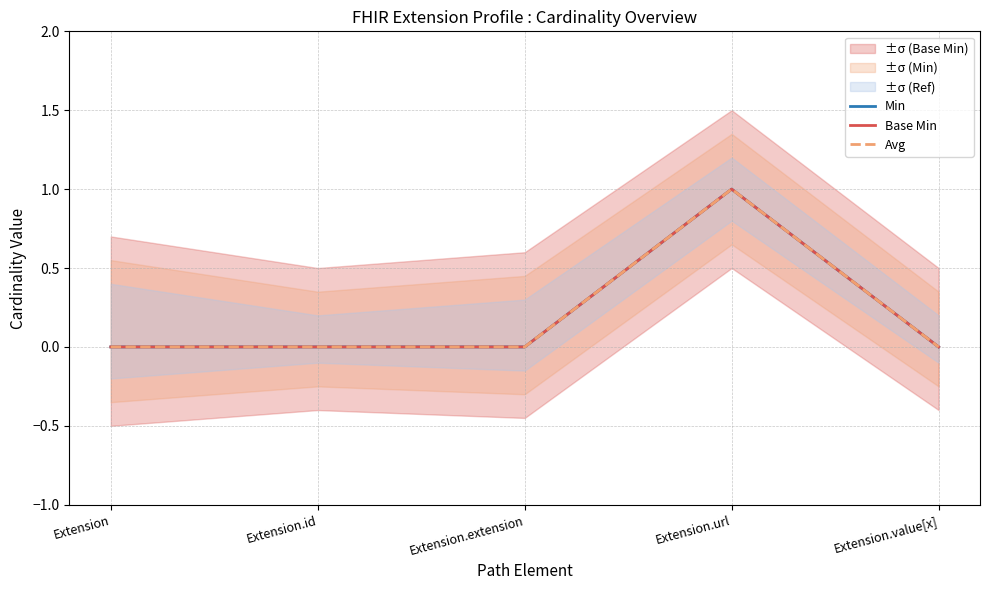

Reading left to right, list all the values displayed in this chart.

Min: 0	0	0	1	0
Base Min: 0	0	0	1	0
Avg: 0	0	0	1	0